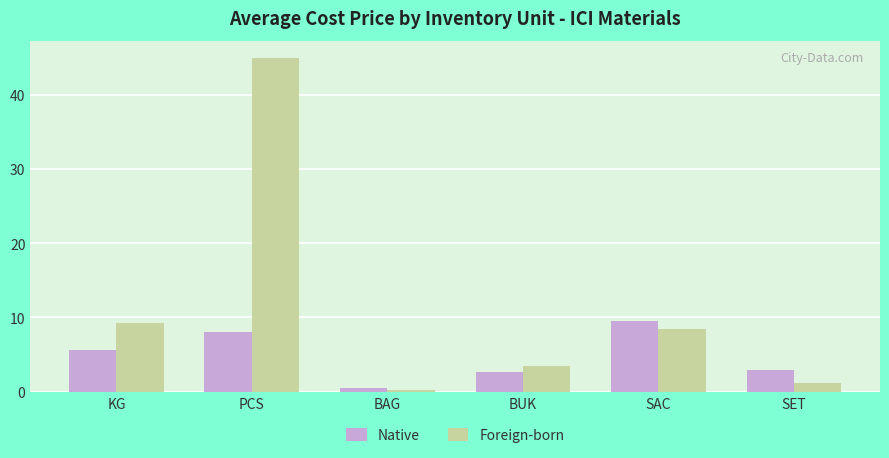

The Foreign-born series shows 5.4 at BUK. True or false?

False